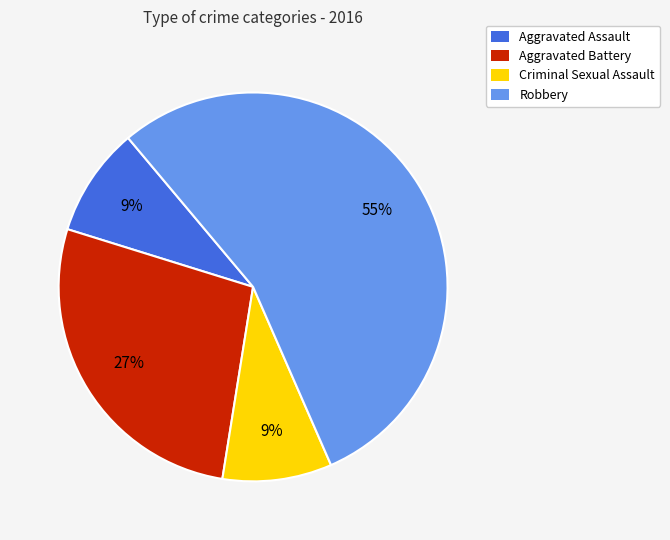

Count the number of slices in the pie.

4